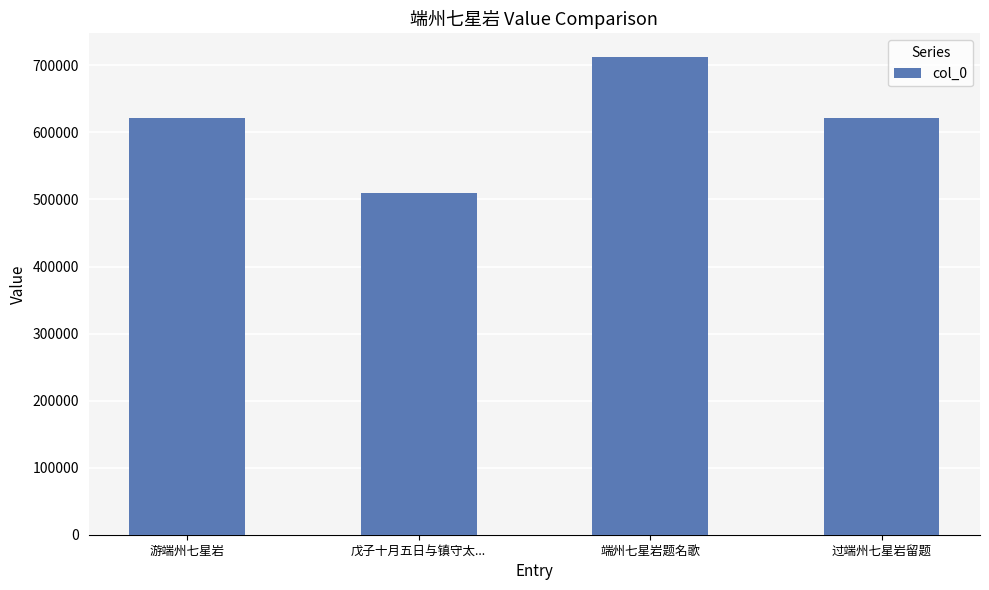

What is the ratio of the value at 端州七星岩题名歌 to the value at 戊子十月五日与镇守太...?

1.4